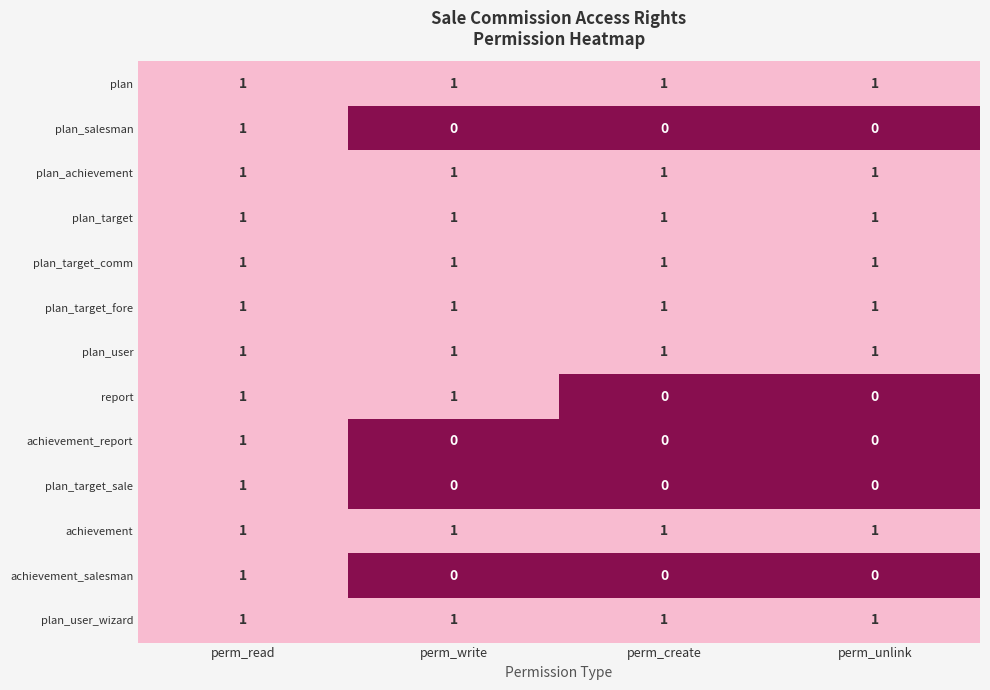

What is the total value across all series at perm_read?

13